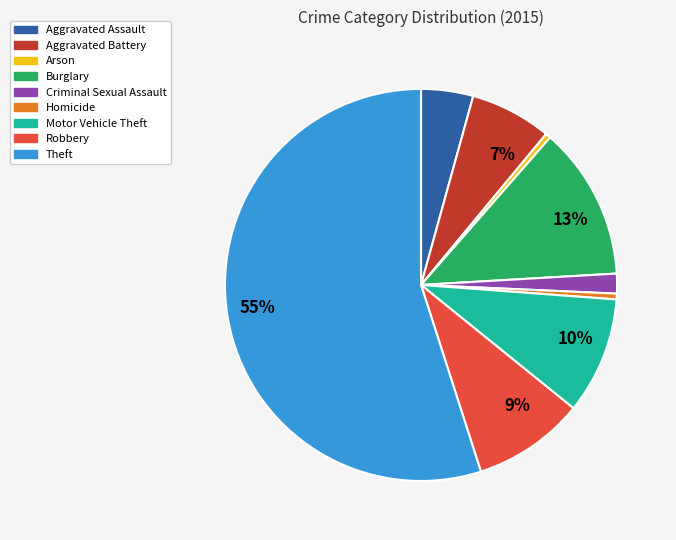

To the nearest percent, what is the difference between the largest and smallest slice percentages?

55%